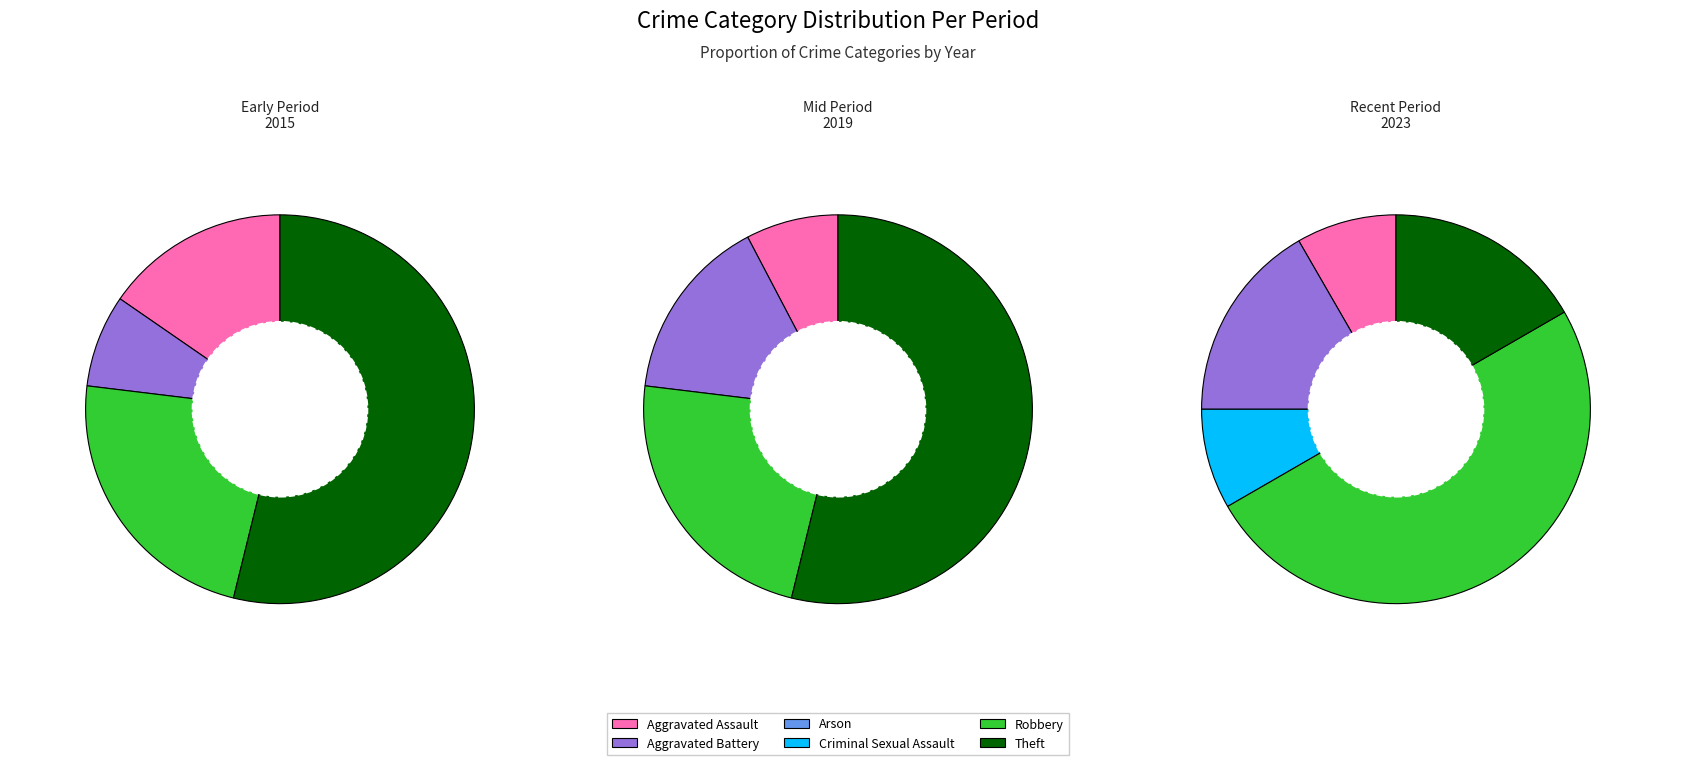

The Theft slice represents 41% of the pie. True or false?

False